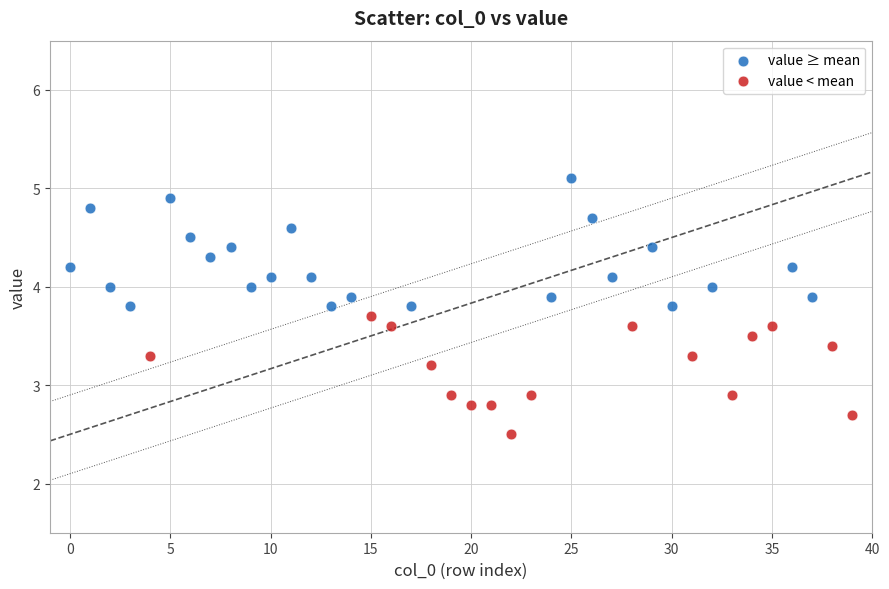

Which series reaches the minimum Y coordinate?

value < mean